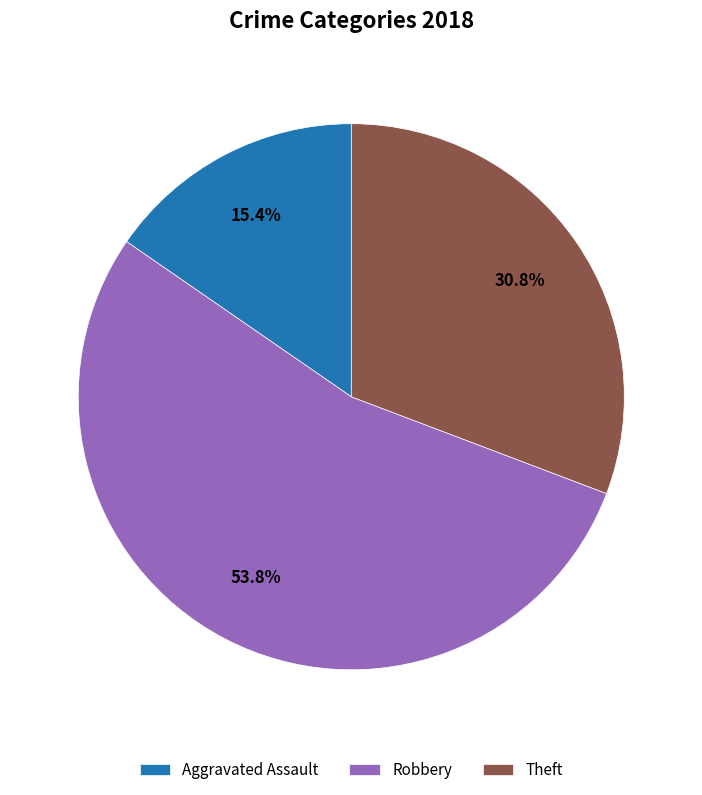

Which has a higher value, Aggravated Assault or Robbery?

Robbery